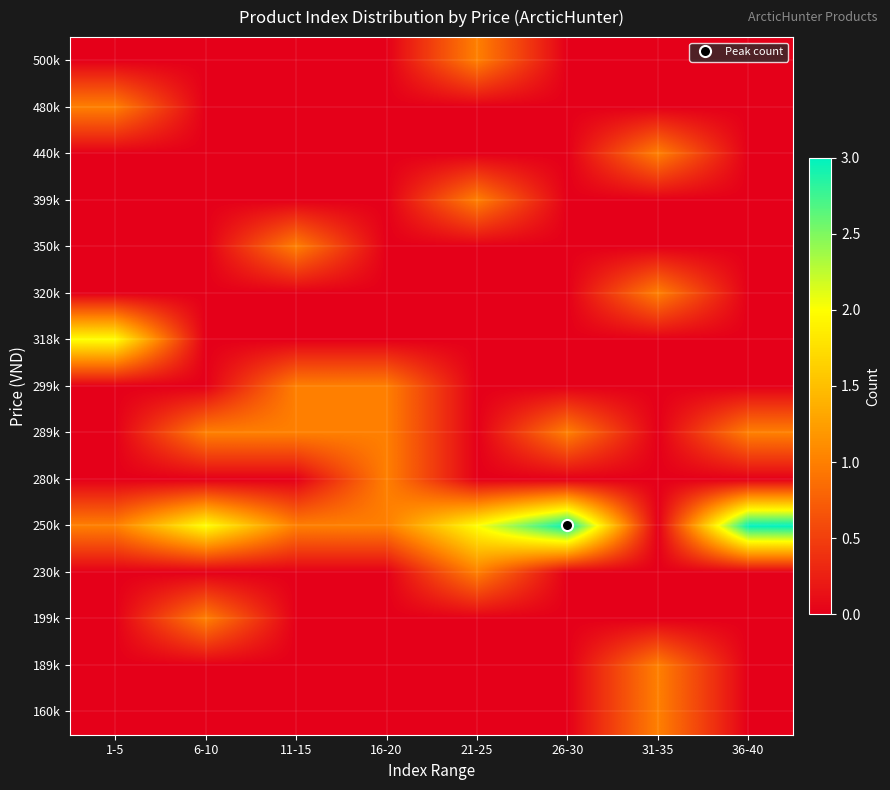

What is the difference between the highest and lowest values at 21-25?

2